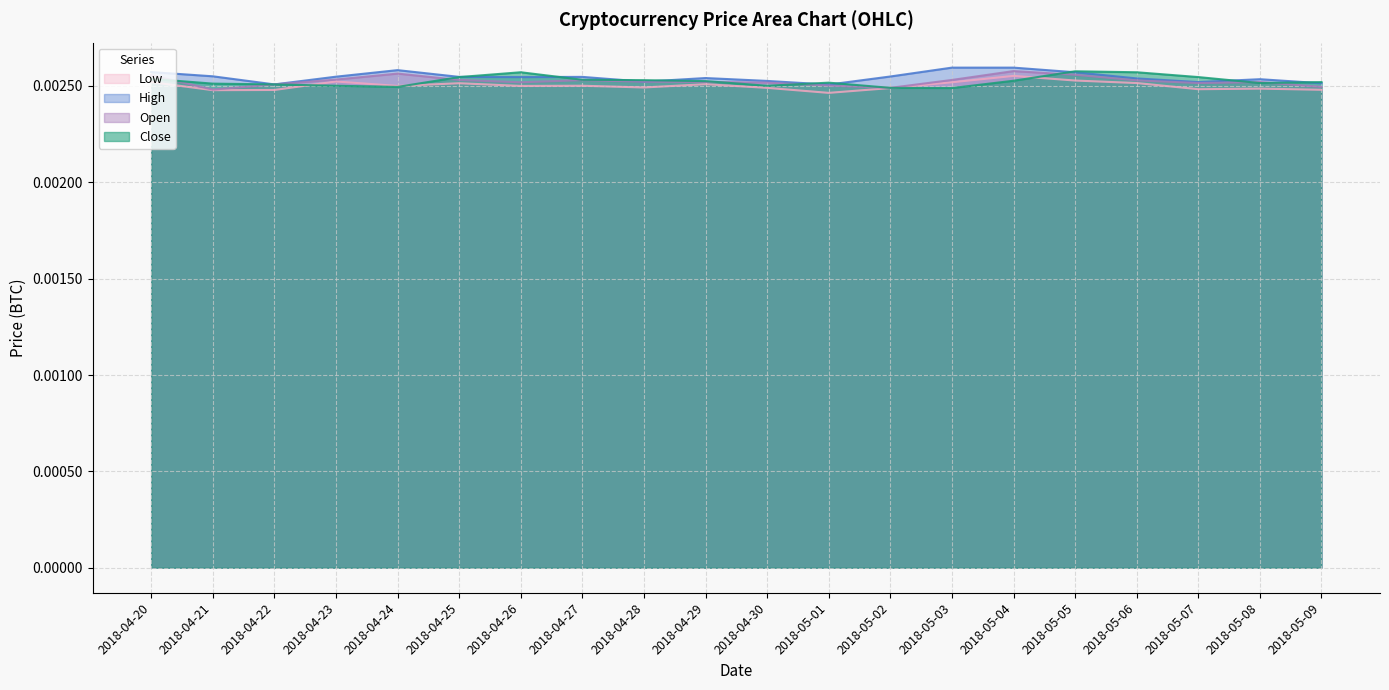

True or false: High and Low cross at least once.

False